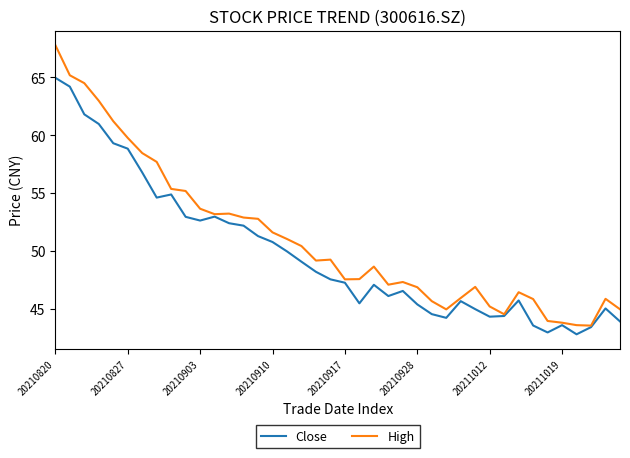

List the series in order of their overall mean, highest first.

High, Close